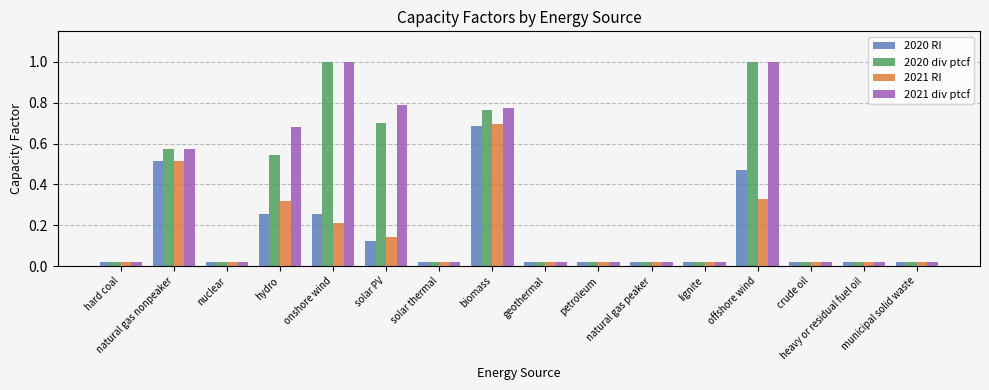

What position from the right is solar thermal?

10